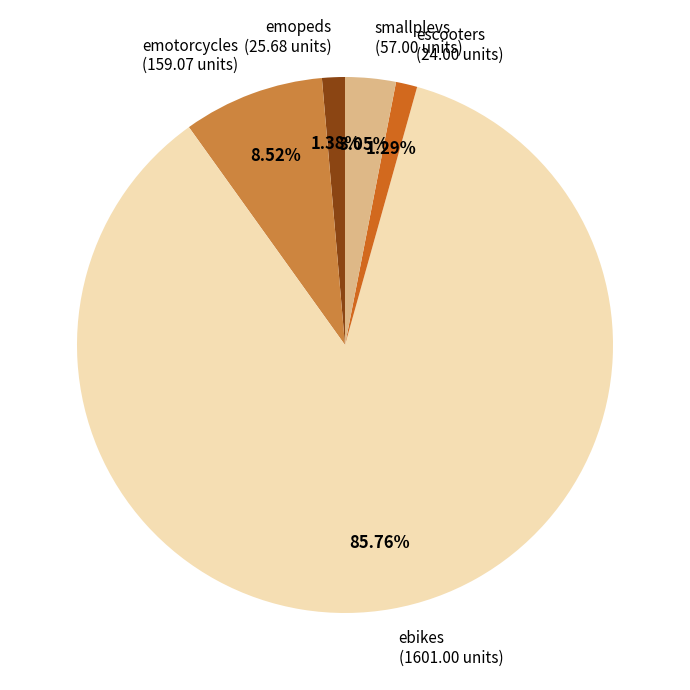

Do smallplevs (57.00 units) and escooters (24.00 units) together represent more than half of the pie?

No